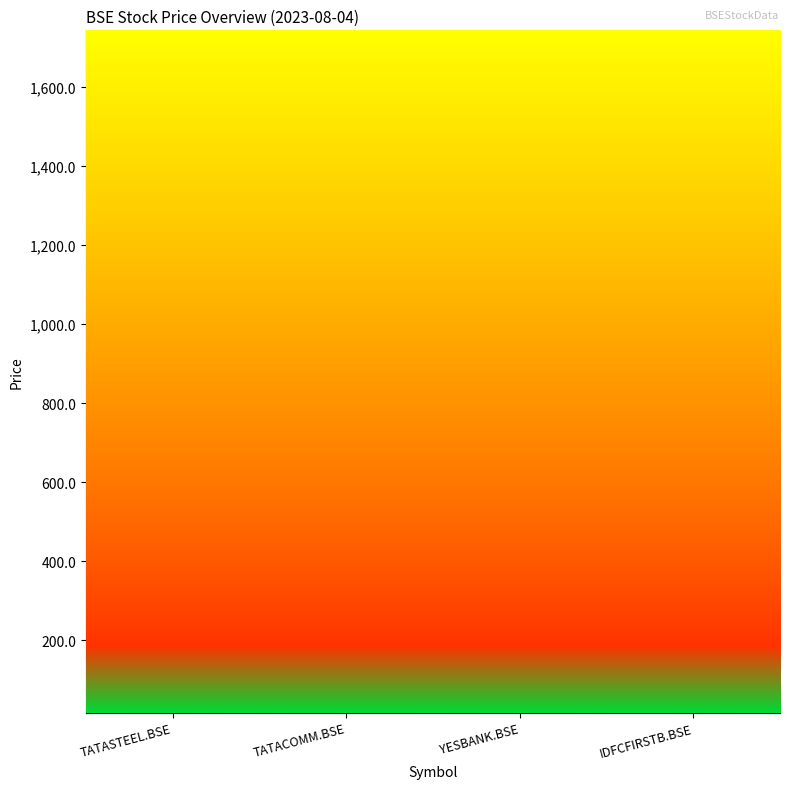

What is the difference between the second highest and second lowest values in the high series?

31.6